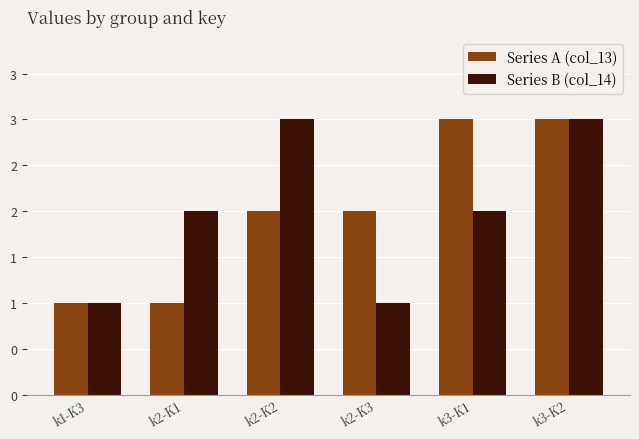

Reading left to right, transcribe all the data shown in this chart.

Series A (col_13): k1-K3=1	k2-K1=1	k2-K2=2	k2-K3=2	k3-K1=3	k3-K2=3
Series B (col_14): k1-K3=1	k2-K1=2	k2-K2=3	k2-K3=1	k3-K1=2	k3-K2=3